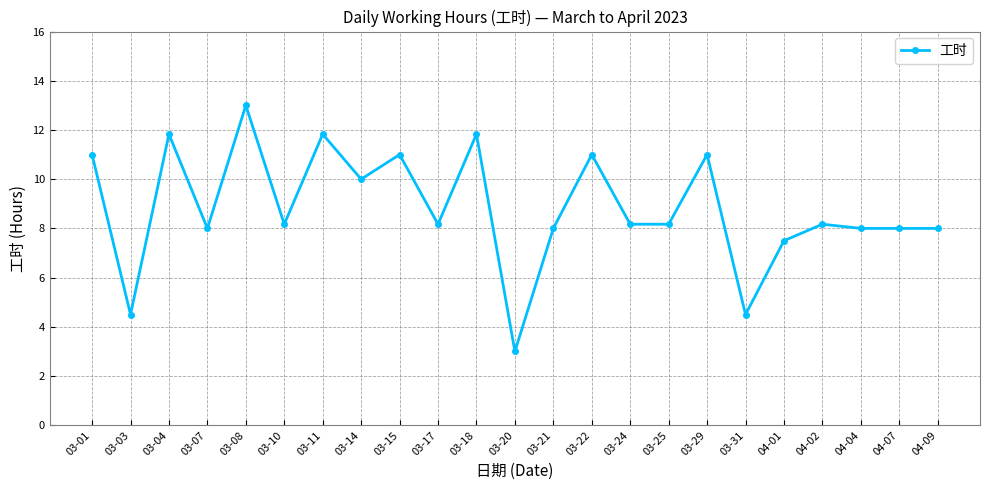

Read the value at 04-09.

8.0